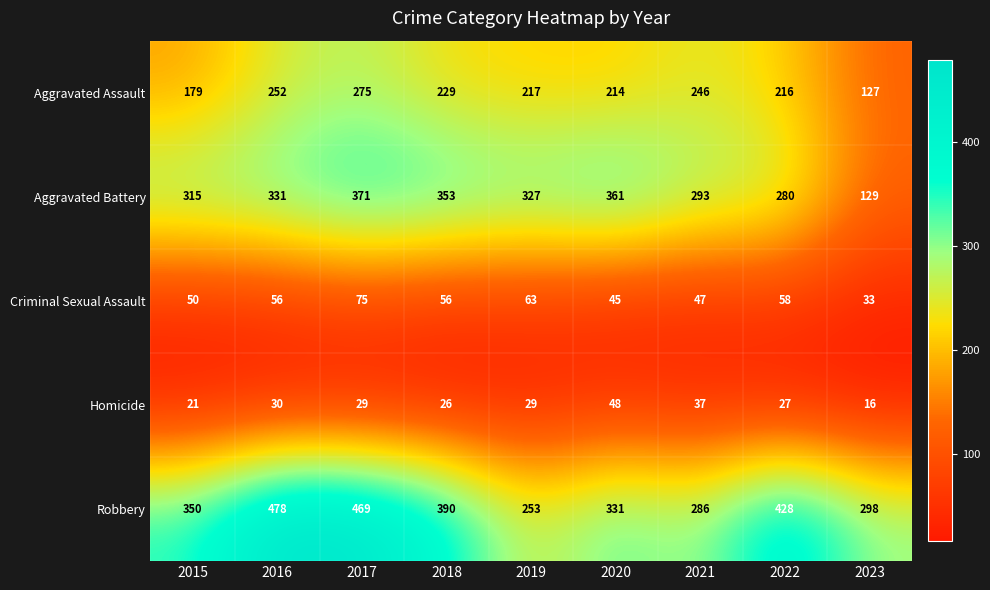

True or false: Aggravated Battery has a value of 315 at 2015.

True